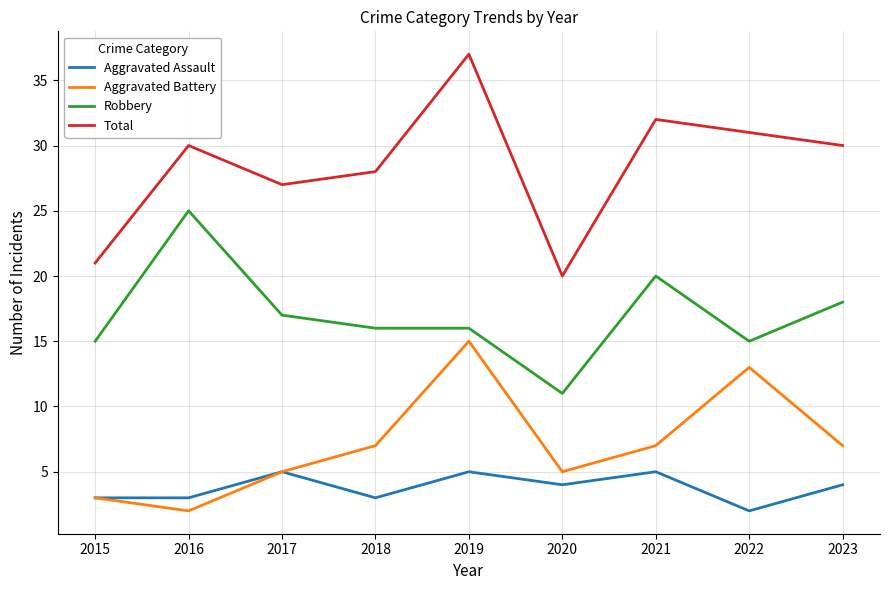

True or false: Aggravated Assault and Robbery intersect in this chart.

False